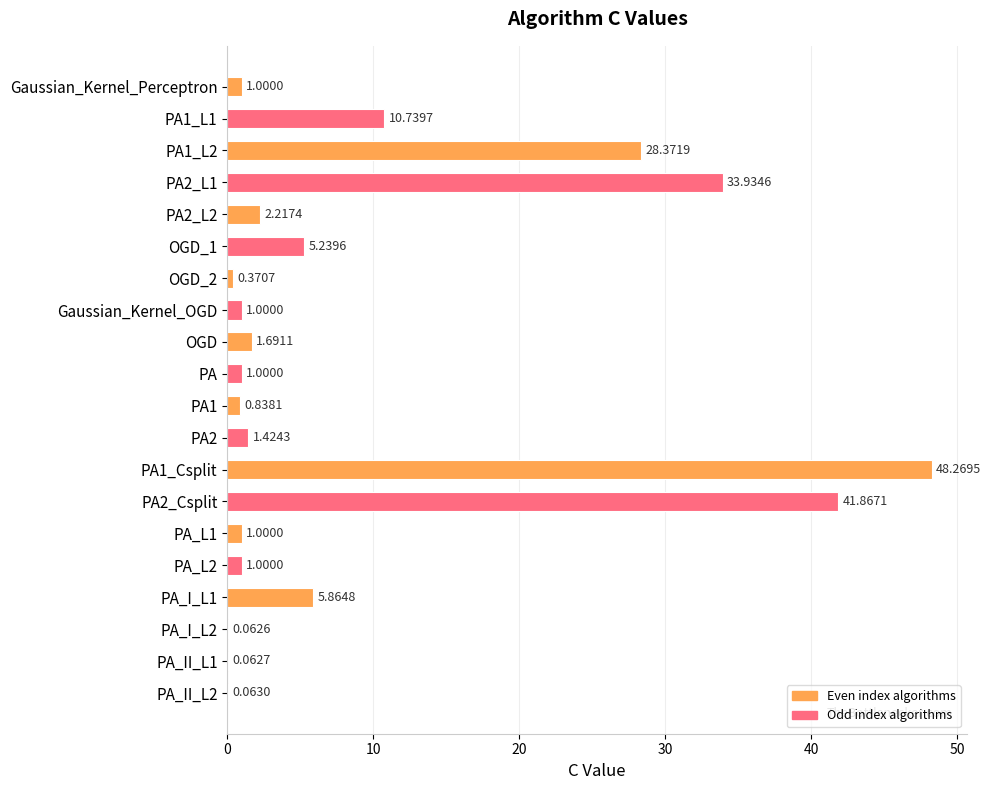

What is the greatest value displayed?

48.3